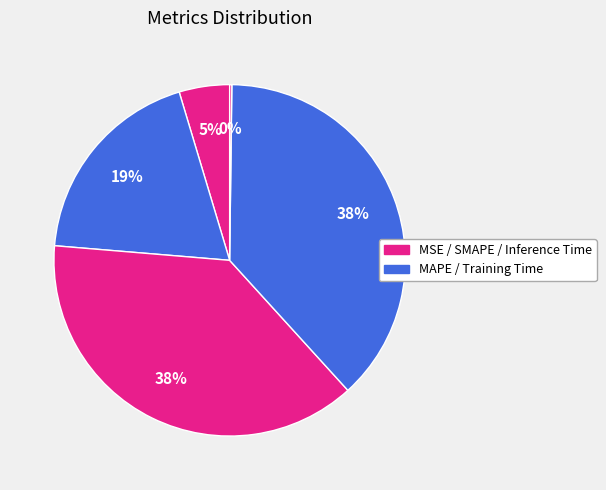

How many segments does this pie chart have?

5